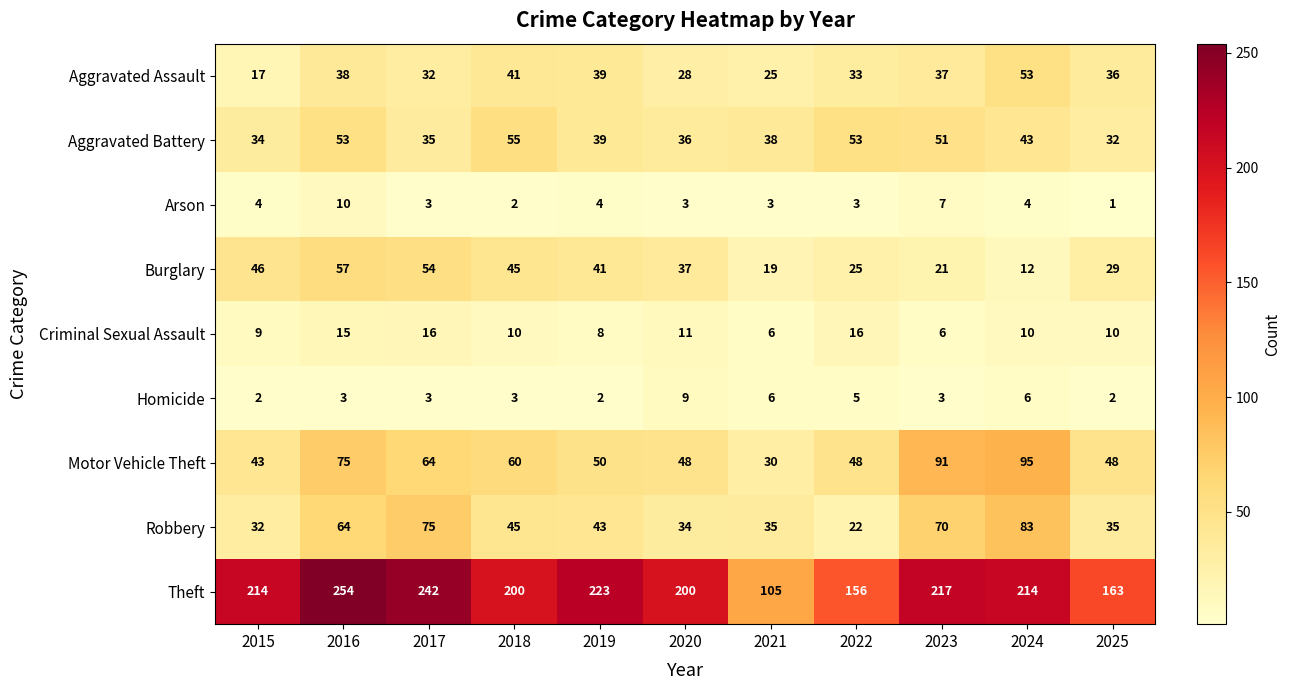

At which category is the sum across all series the highest?

2016